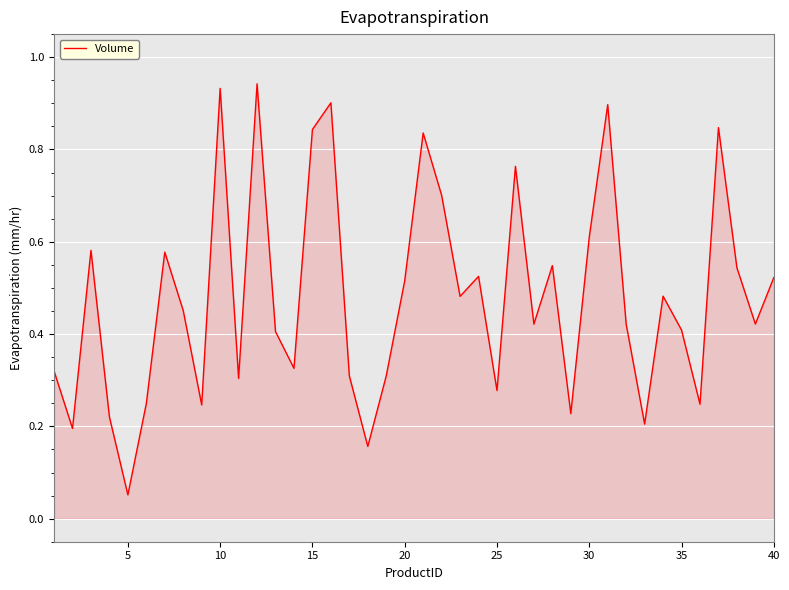

What is the value of the 32nd point from the left?

0.4